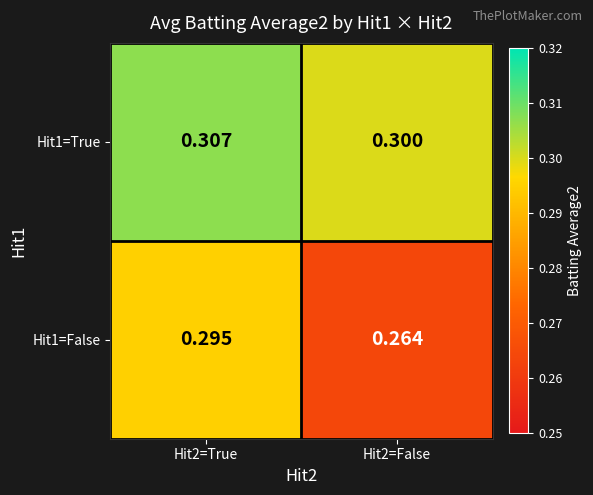

What is the greatest value displayed?

0.3